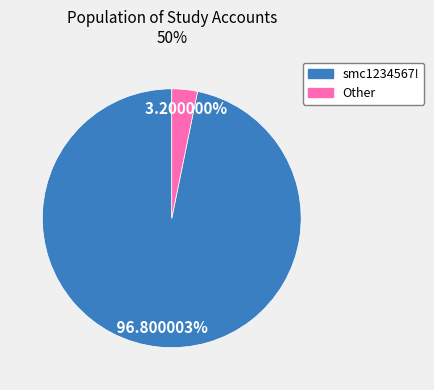

To the nearest percent, what percentage of the pie is Other?

3%